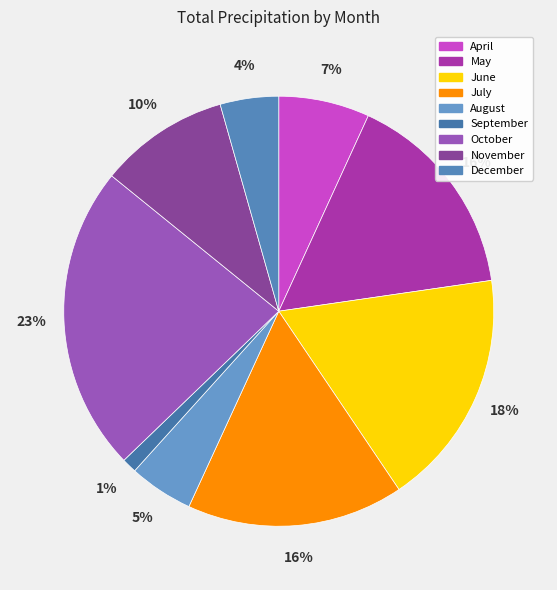

Which slice is the largest?

October